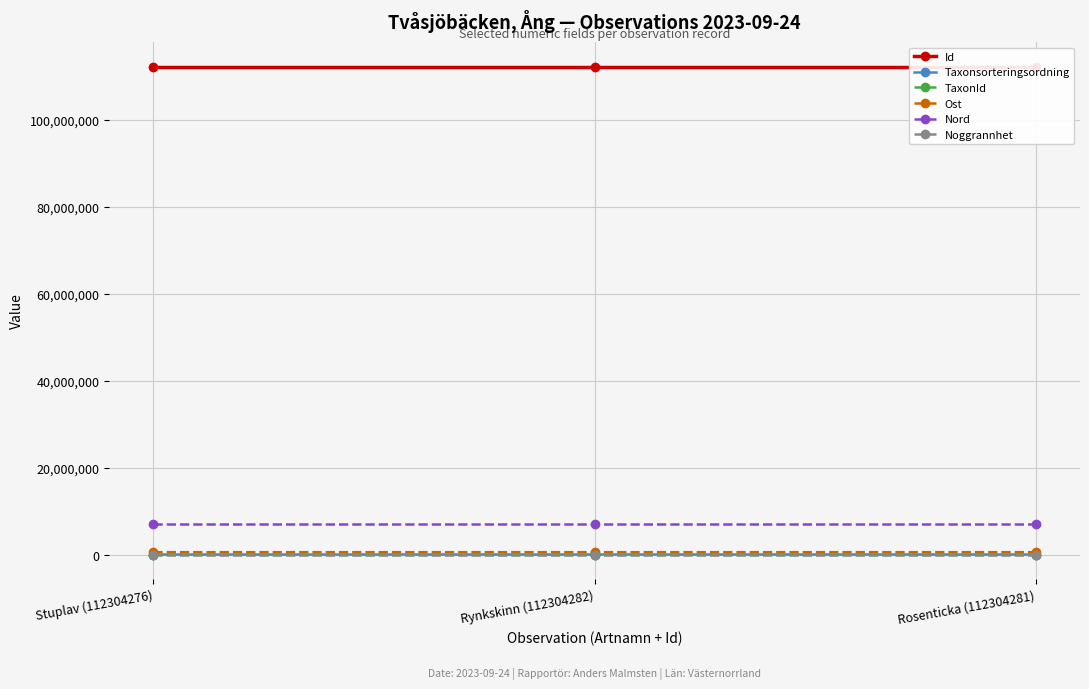

What is the label of the 2nd point from the right?

Rynkskinn (112304282)